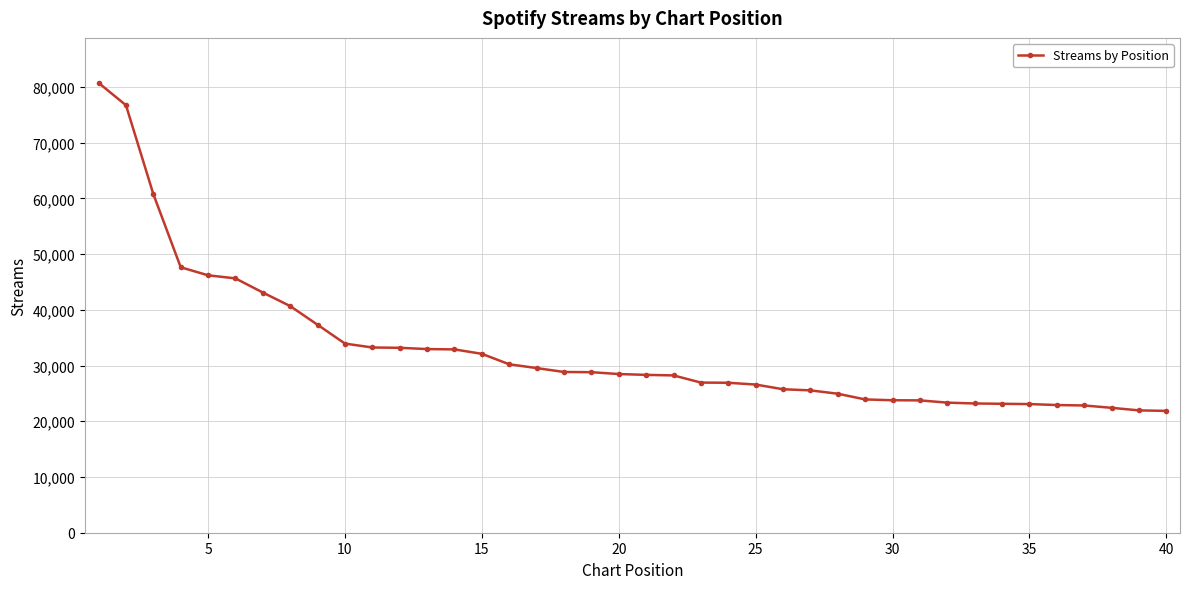

What is the value of the 33rd point from the left?

23194